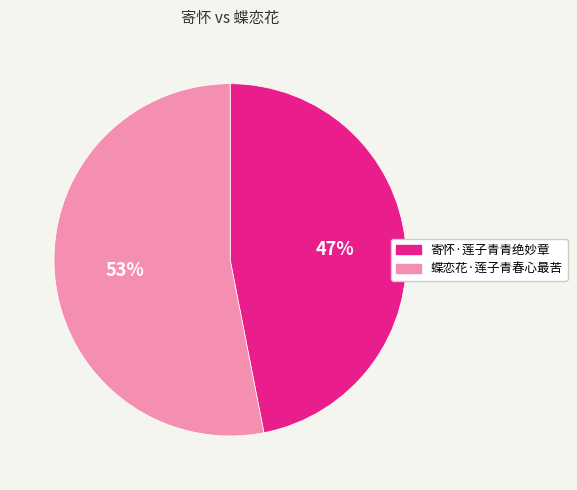

What percentage is the 蝶恋花·莲子青春心最苦 slice, to the nearest percent?

53%